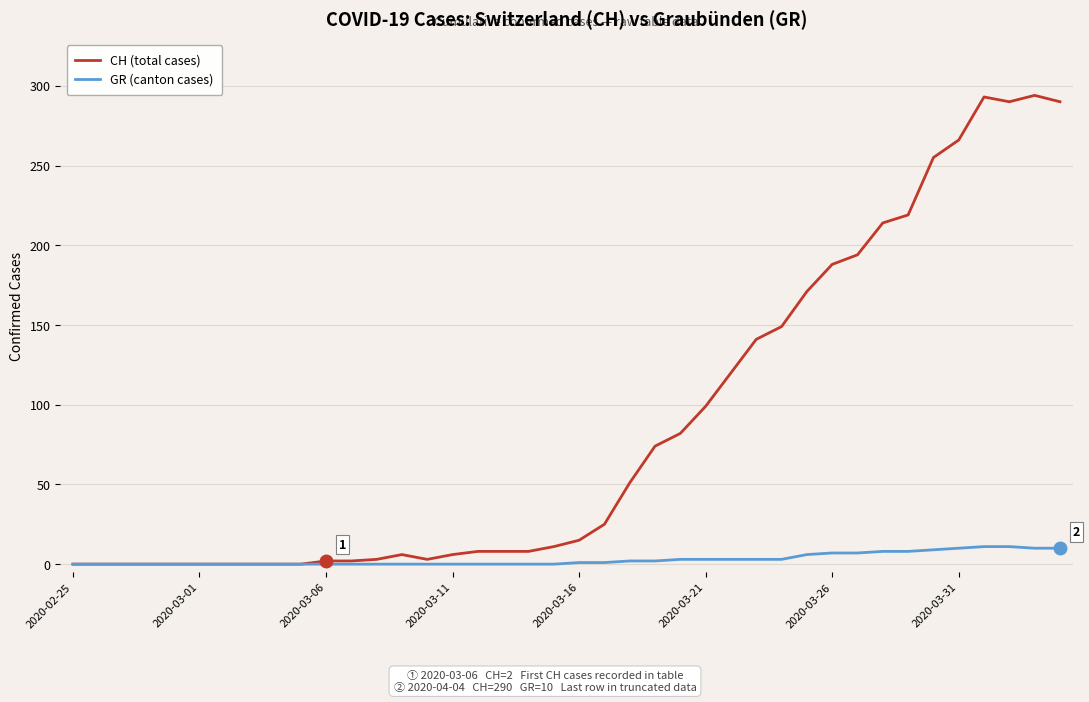

What is the greatest value displayed?

294